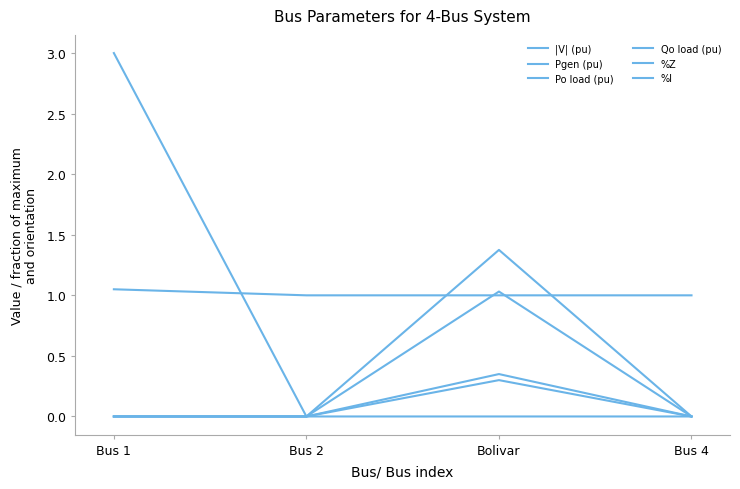

Does the chart display data point markers on the line(s)?

No